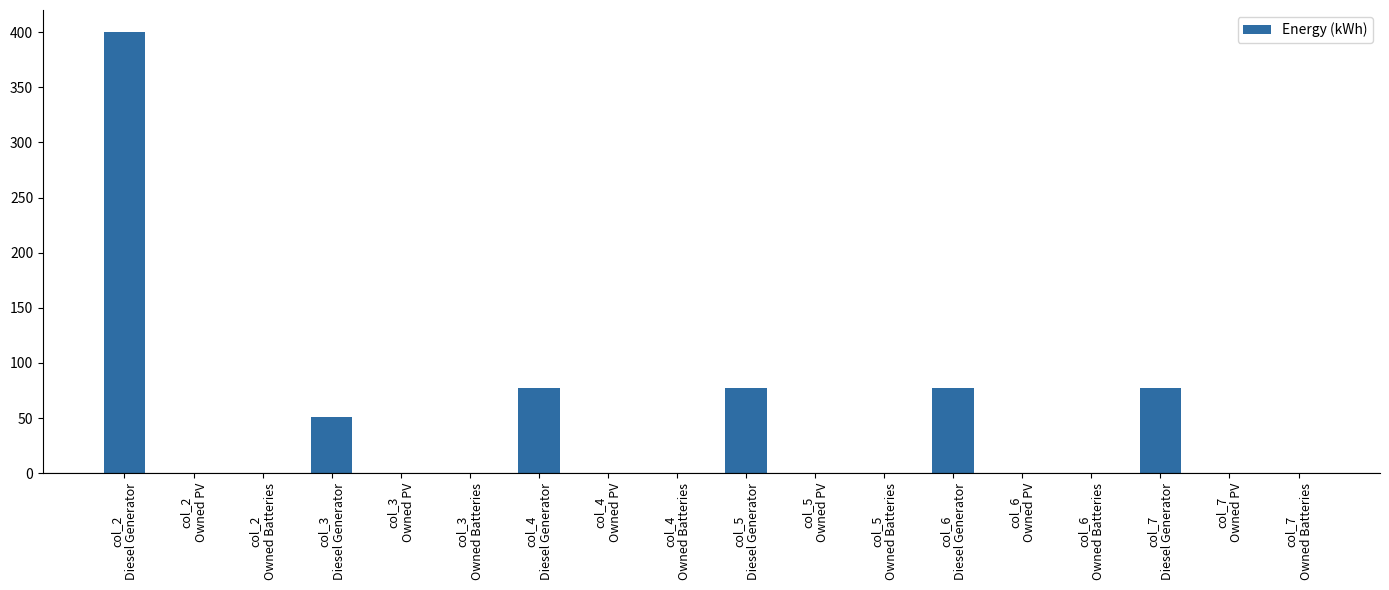

Is it true that the value at col_4
Diesel Generator is 77.0?

True